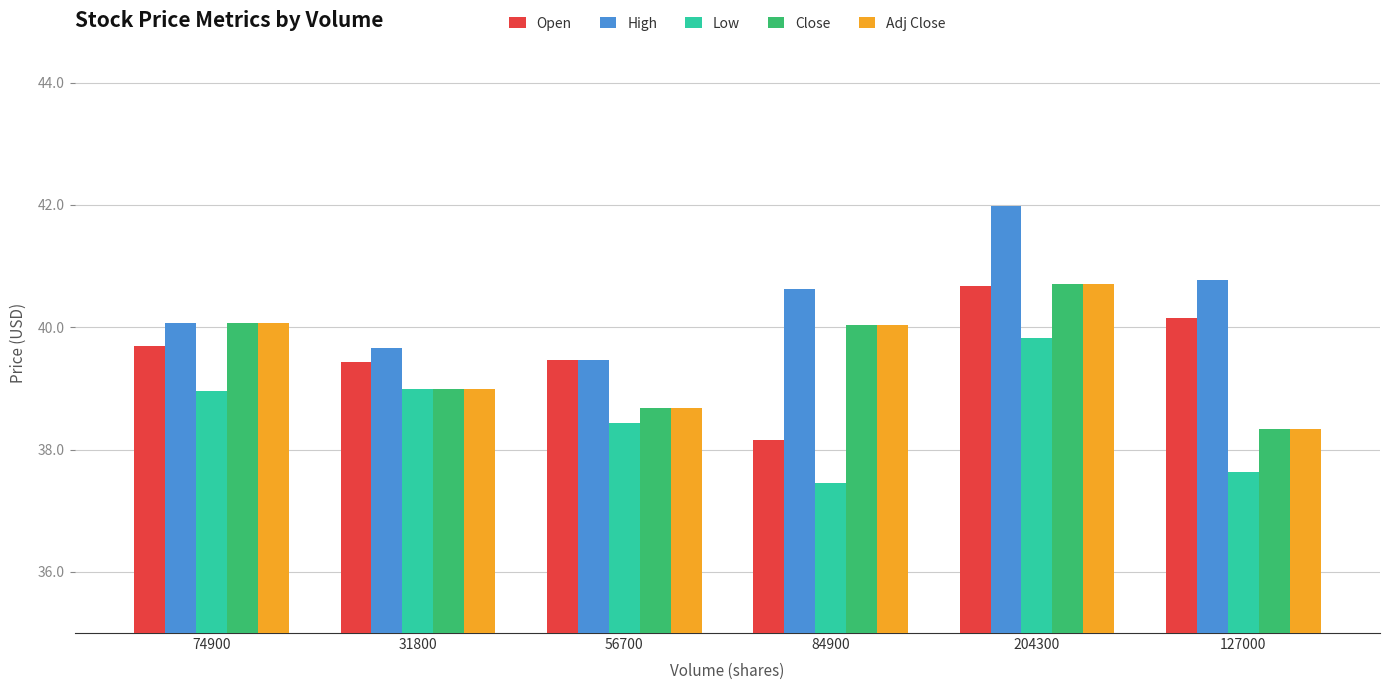

What is the difference between the High values at 31800 and 74900?

0.4